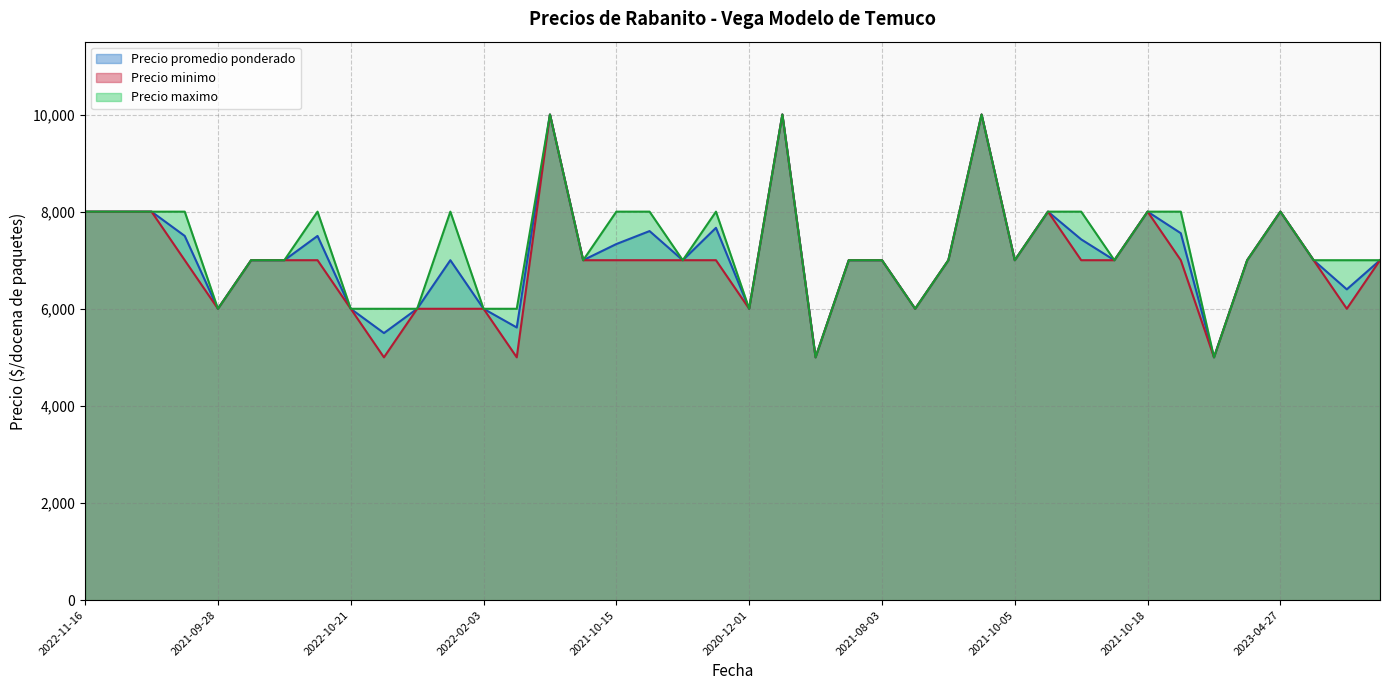

At which label is Precio promedio ponderado closest to 7500?

2023-04-25